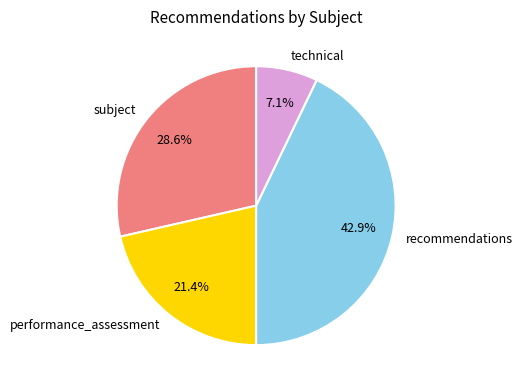

Does any single category account for the majority?

No